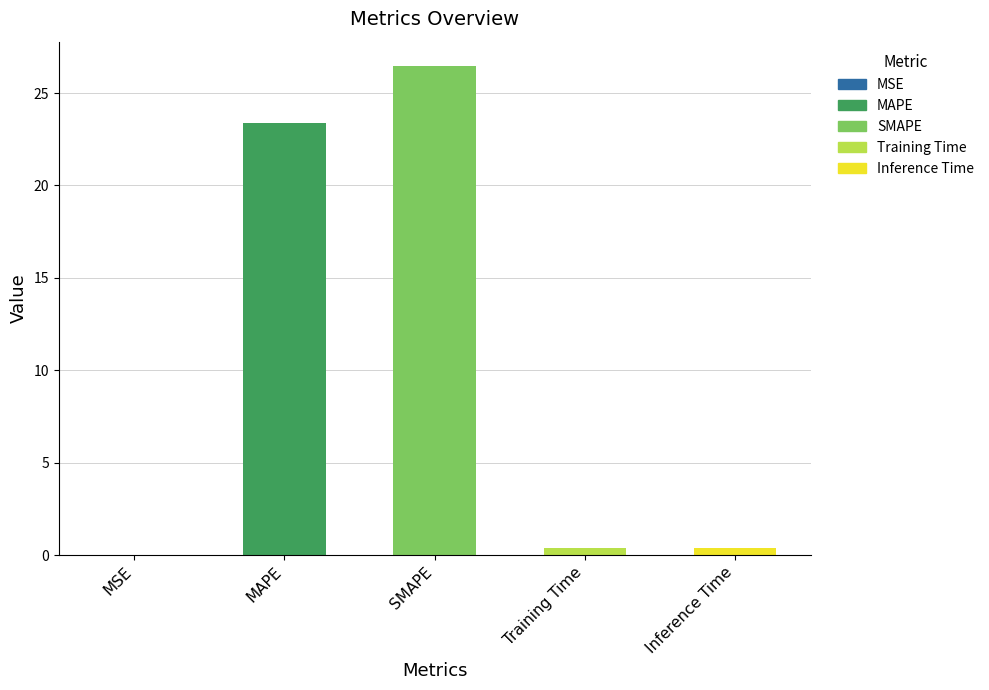

What is the ratio of the value at MAPE to the value at SMAPE?

0.9